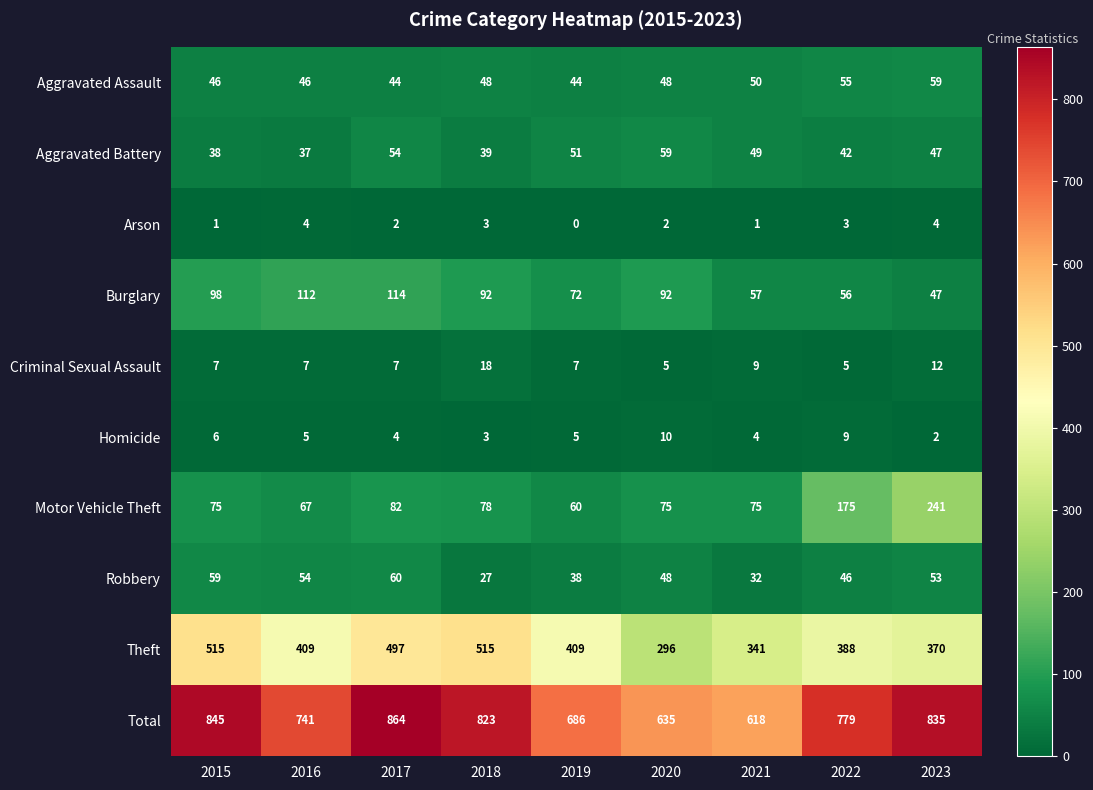

What value does the Criminal Sexual Assault series have at 2018?

18